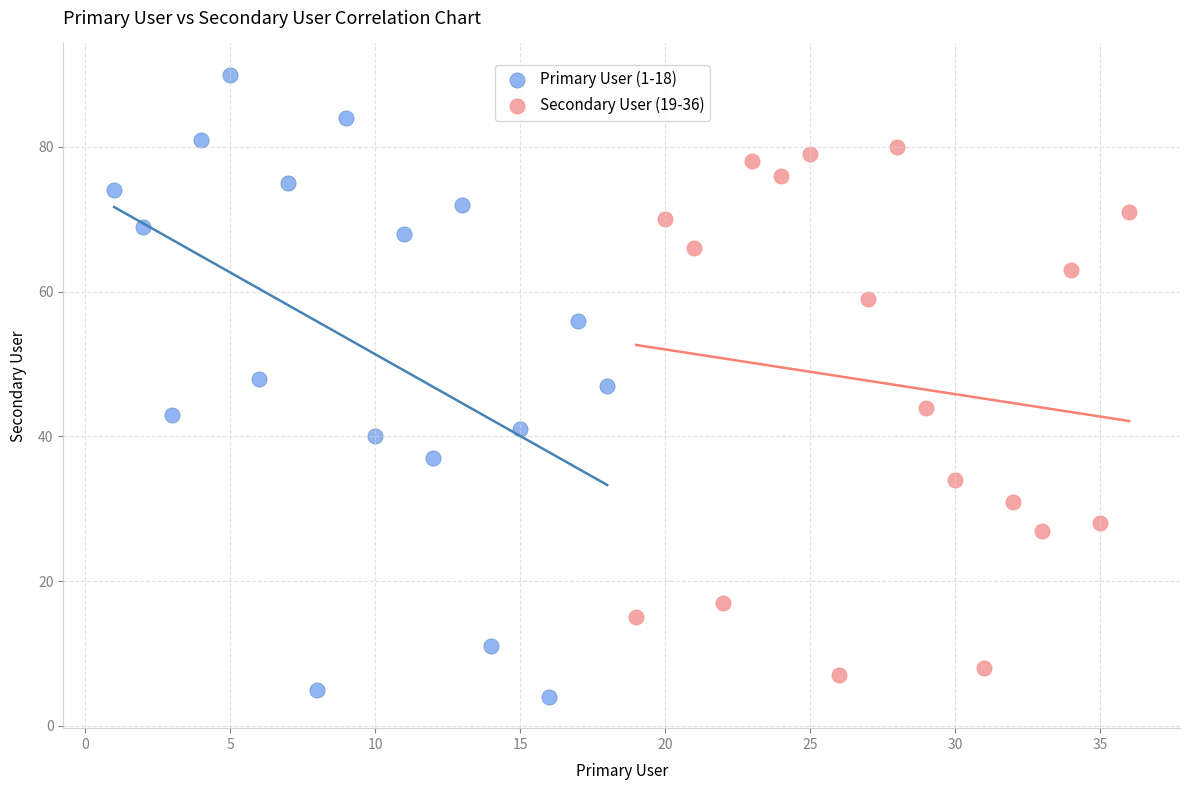

Which series has the widest spread of Y values?

Primary User (1-18)